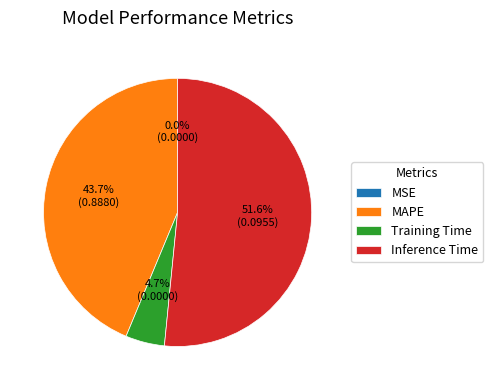

Is it true that Inference Time is 52% of the pie?

True